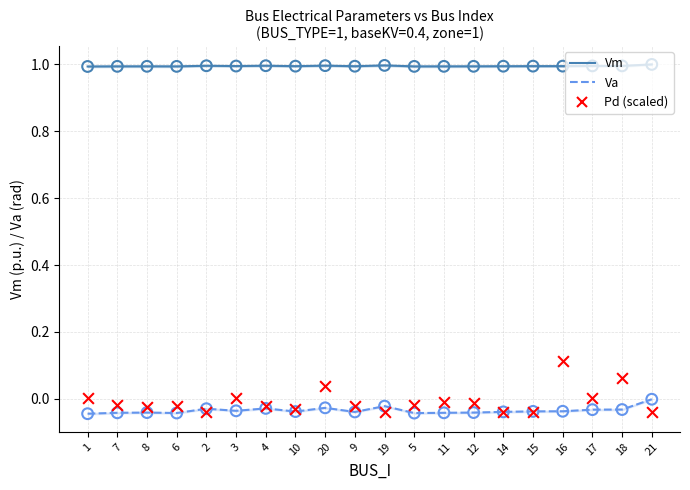

At which category is the sum across all series the highest?

16